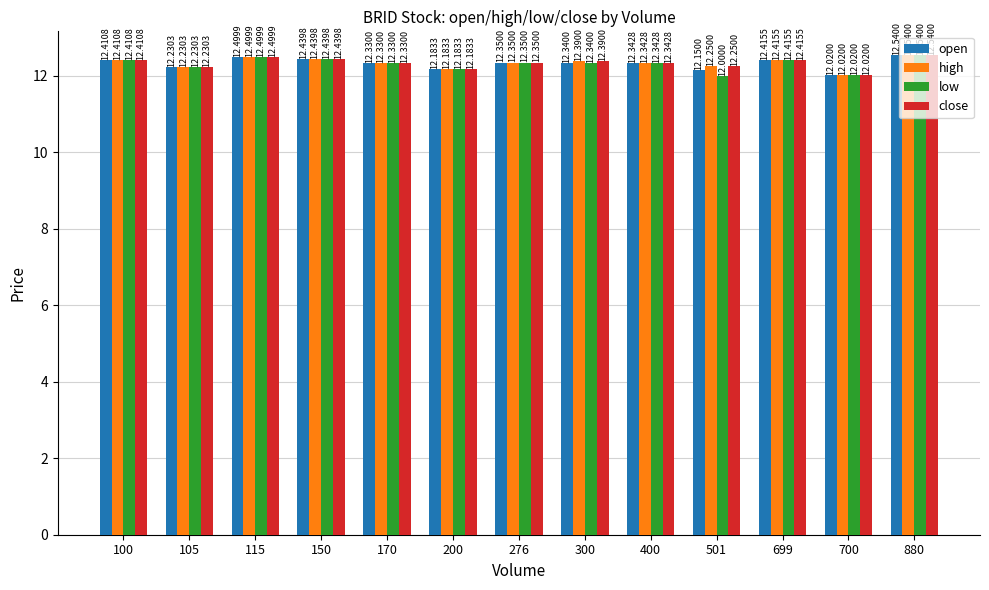

At how many categories does at least one series exceed 12?

13